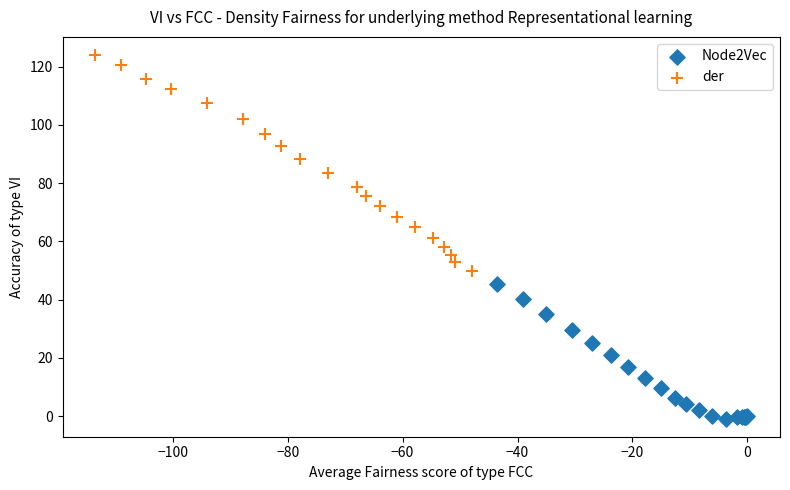

Which series has the widest spread of Y values?

der